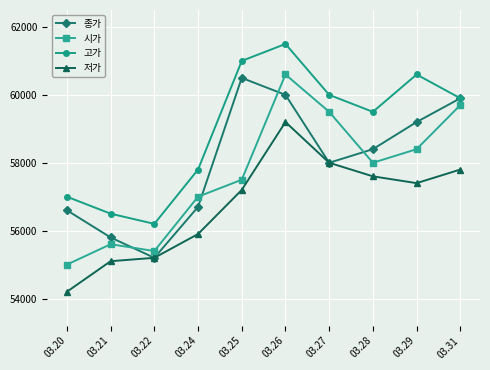

In 시가, how many points are higher than both neighbors (excluding endpoints)?

2